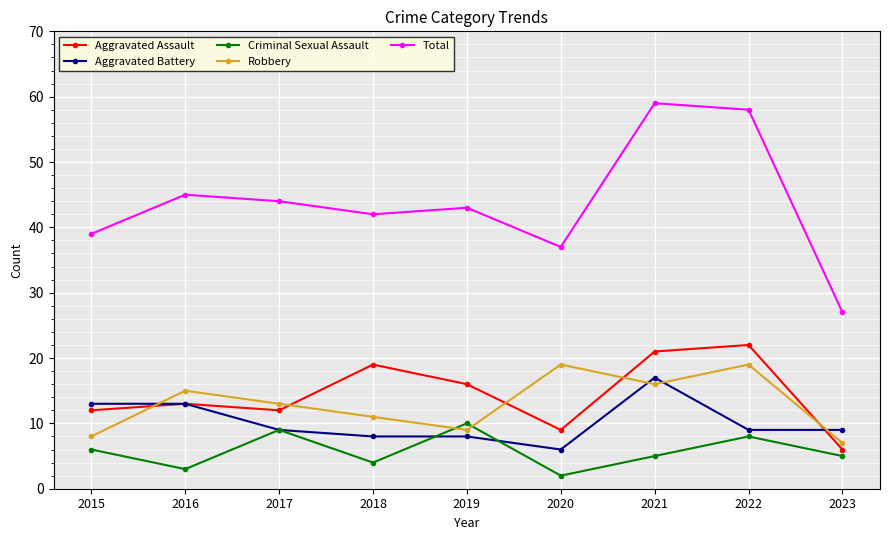

What are all the series names shown in the legend?

Aggravated Assault, Aggravated Battery, Criminal Sexual Assault, Robbery, Total